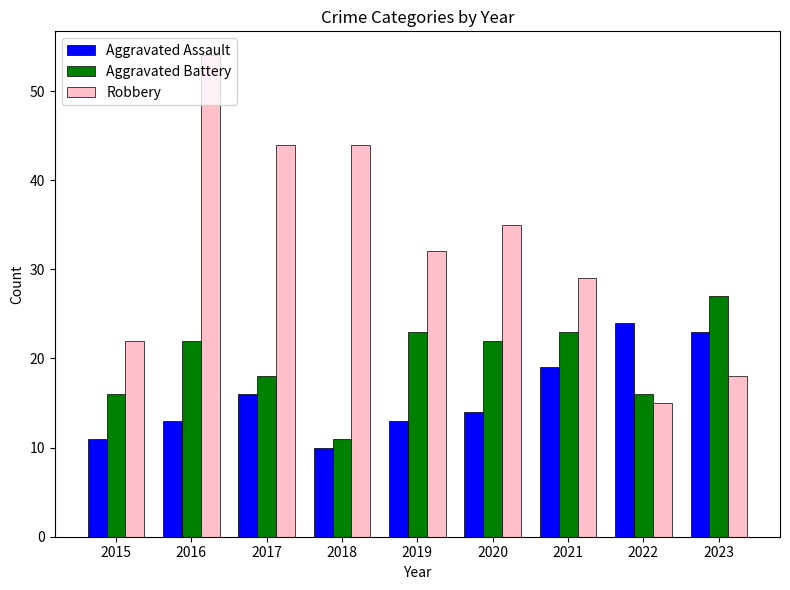

What is the total value across all series at 2019?

68